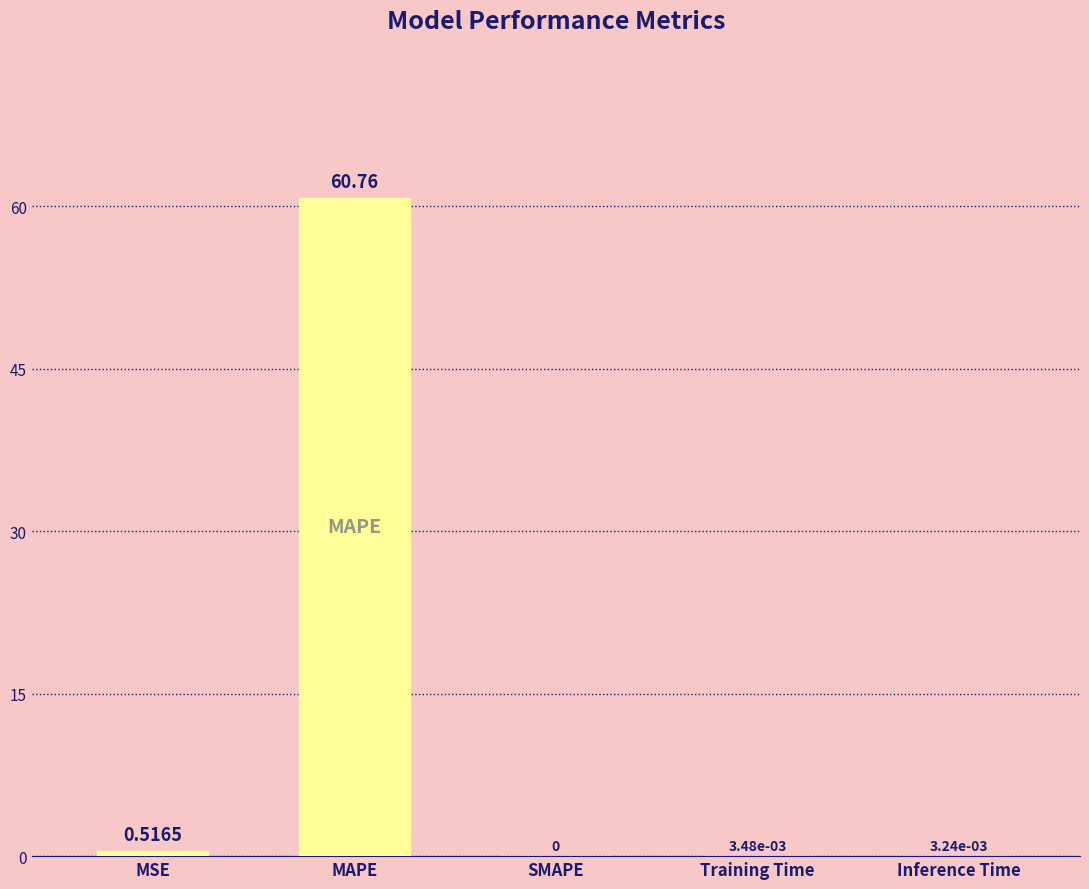

At which category does the chart reach its peak across all series?

MAPE